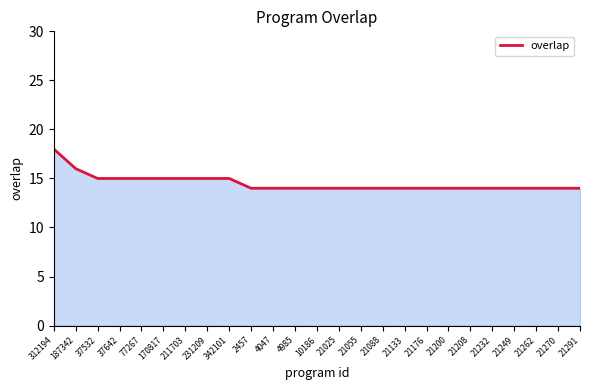

What is the maximum value shown in the chart?

18